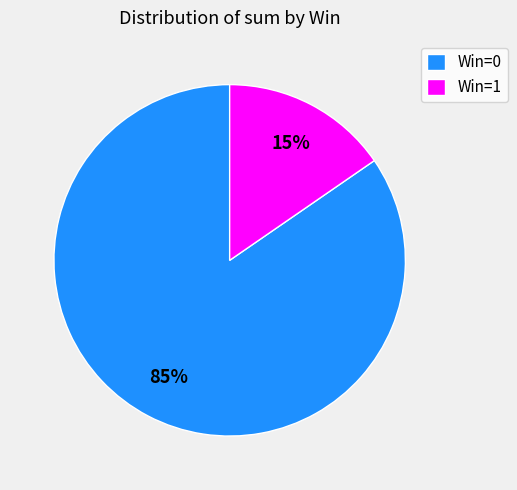

Combined, do Win=1 and Win=0 account for over 50%?

Yes